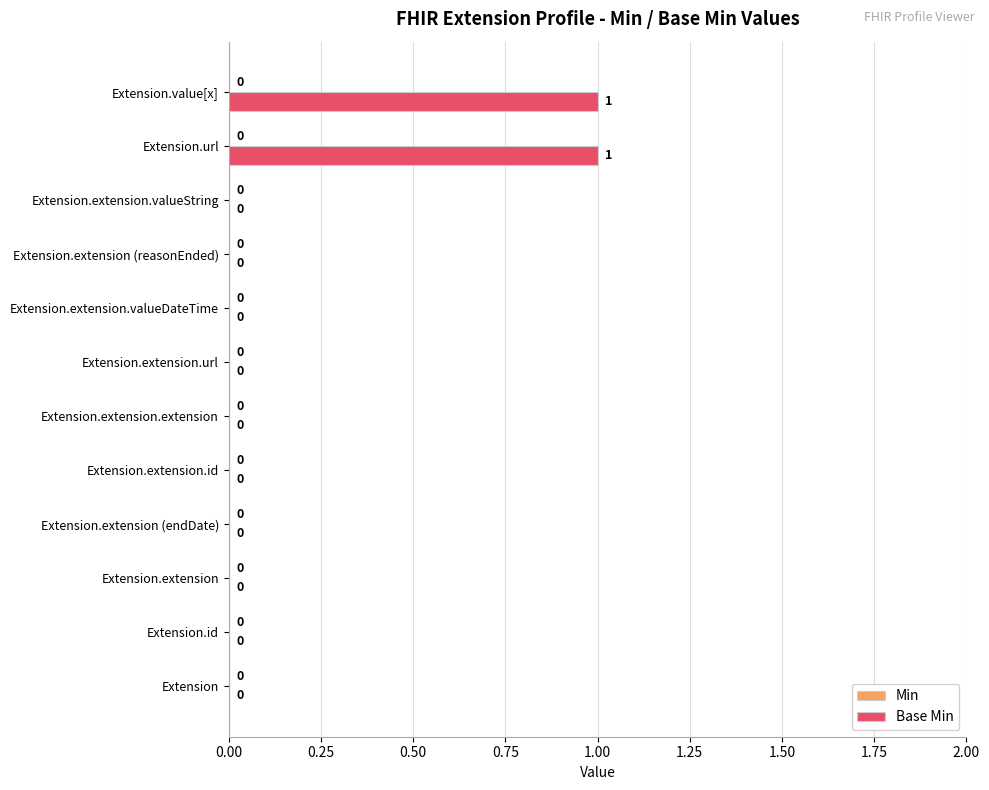

Which has a higher value, Extension.extension.extension or Extension.url?

Extension.url